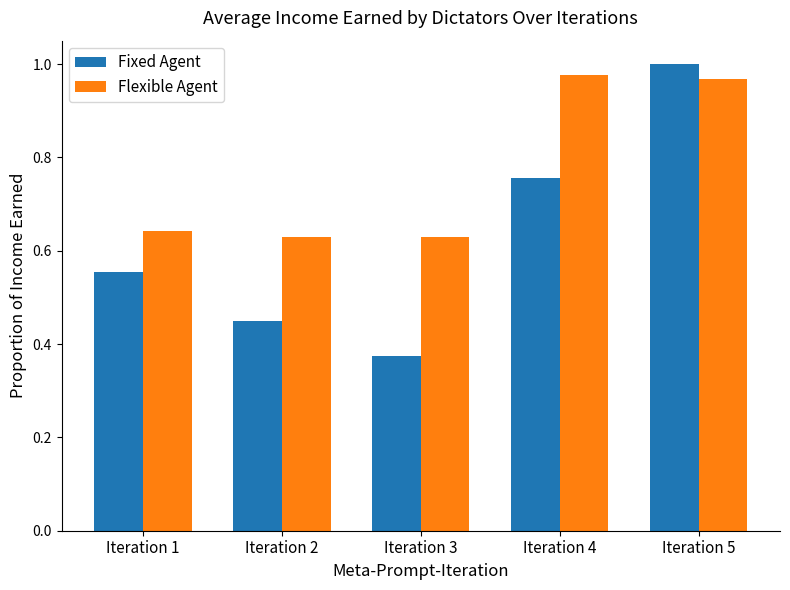

What is the difference between the maximum and minimum values in the Flexible Agent series?

0.3